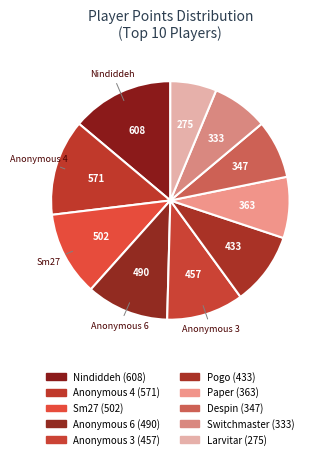

Rank the categories by value from highest to lowest.

Nindiddeh, Anonymous 4, Sm27, Anonymous 6, Anonymous 3, Pogo, Paper, Despin, Switchmaster, Larvitar